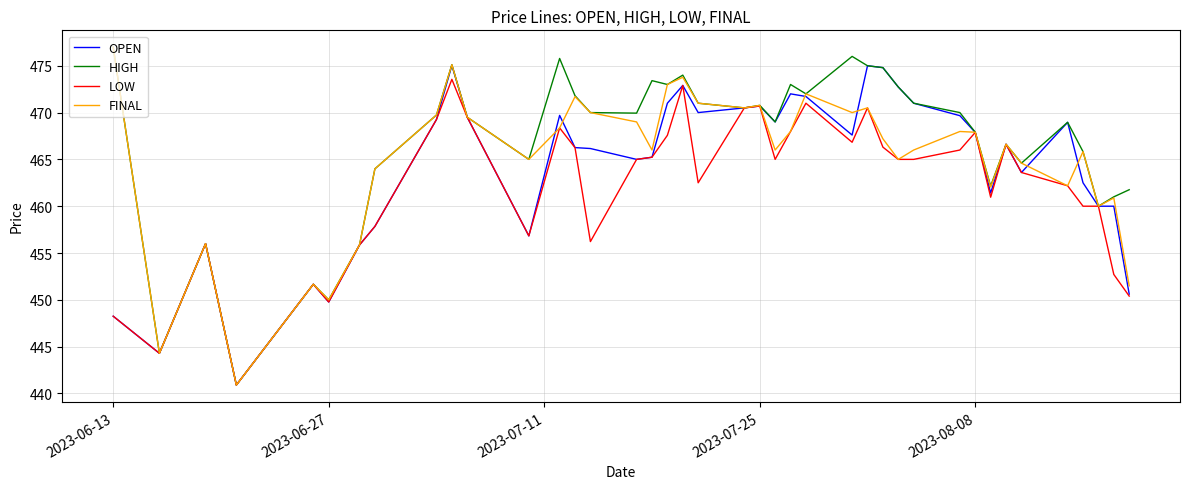

What is the lowest value of the HIGH series?

440.9